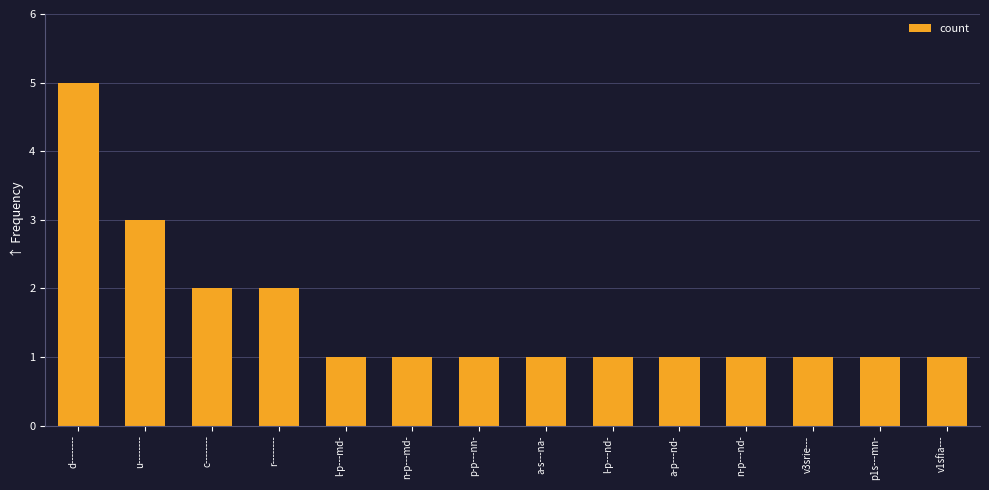

Which label corresponds to the largest value in the chart?

d--------